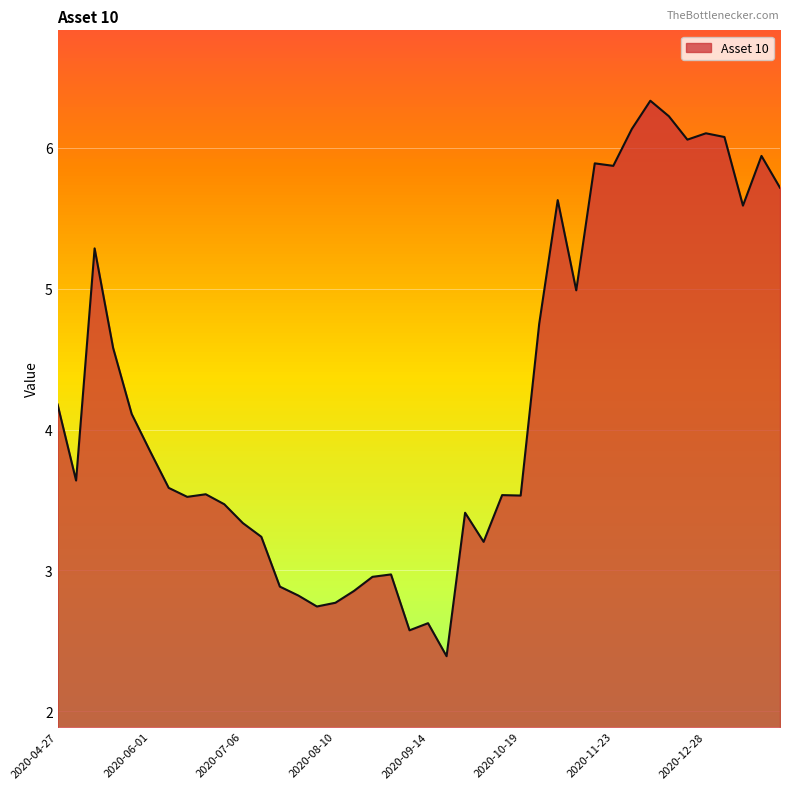

What is the maximum value shown in the chart?

6.3